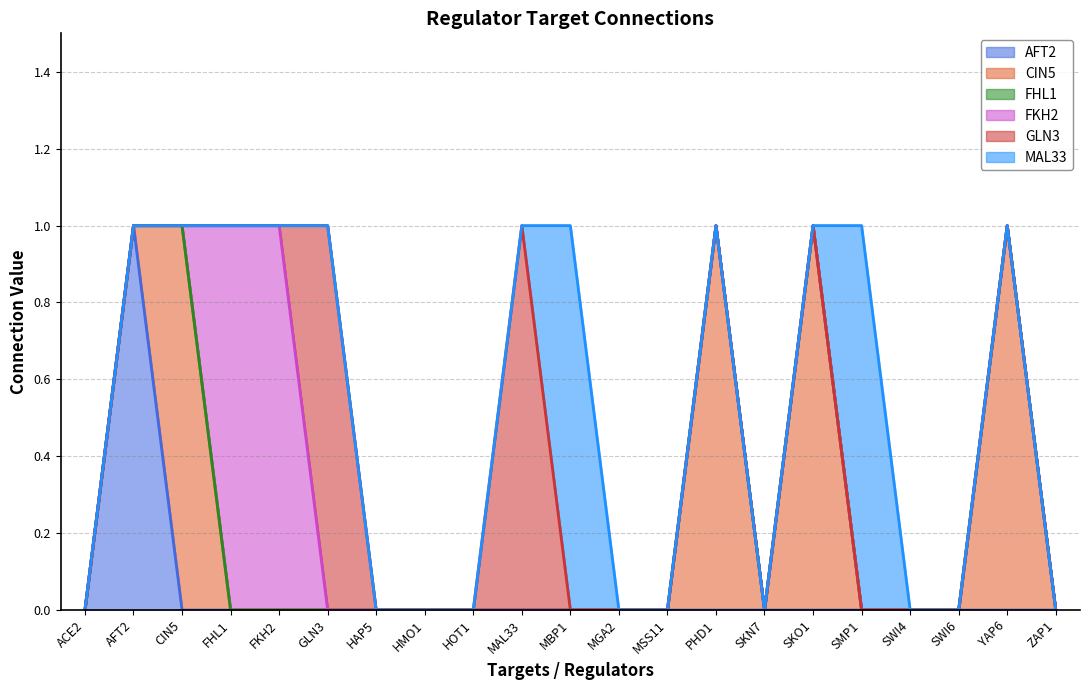

What is the label of the 1st point from the left?

ACE2